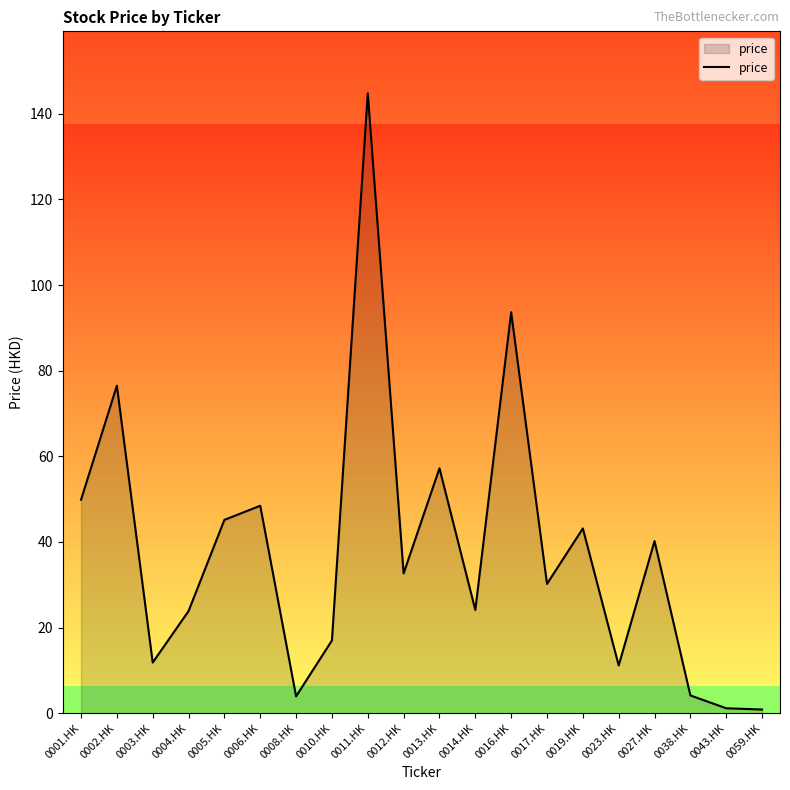

At which category does the chart reach its peak across all series?

0011.HK